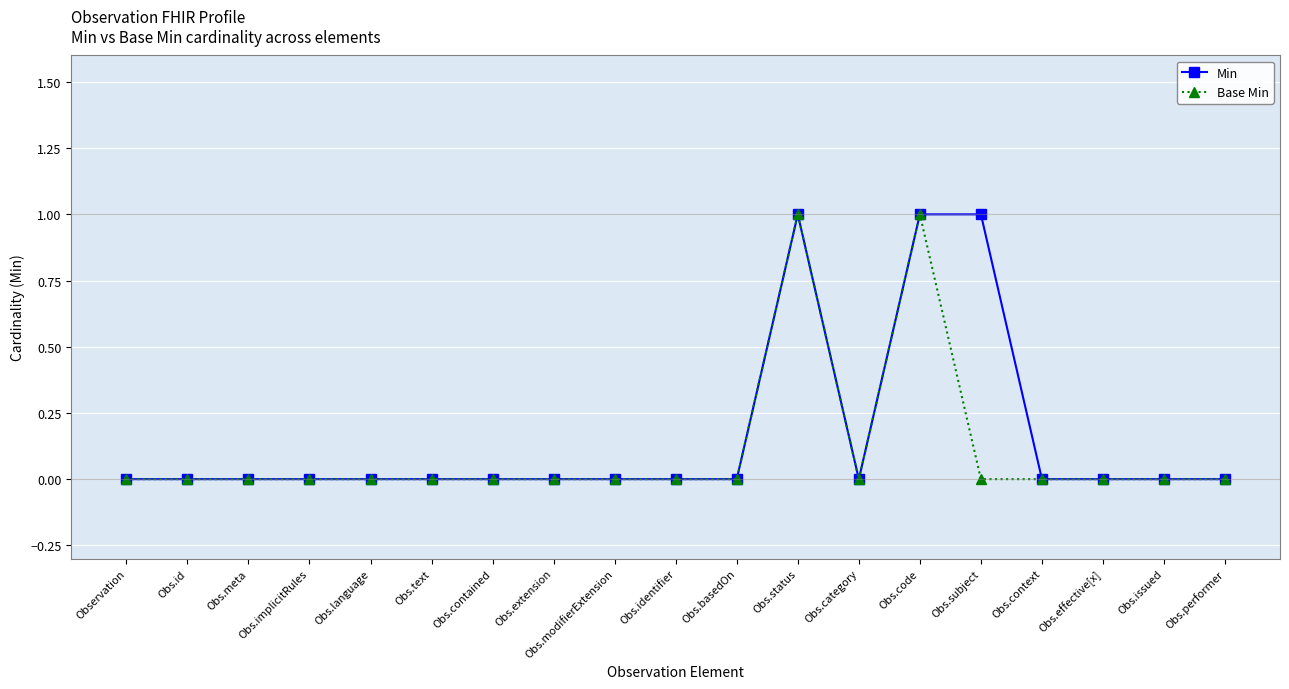

What is the label of the 5th point from the right?

Obs.subject